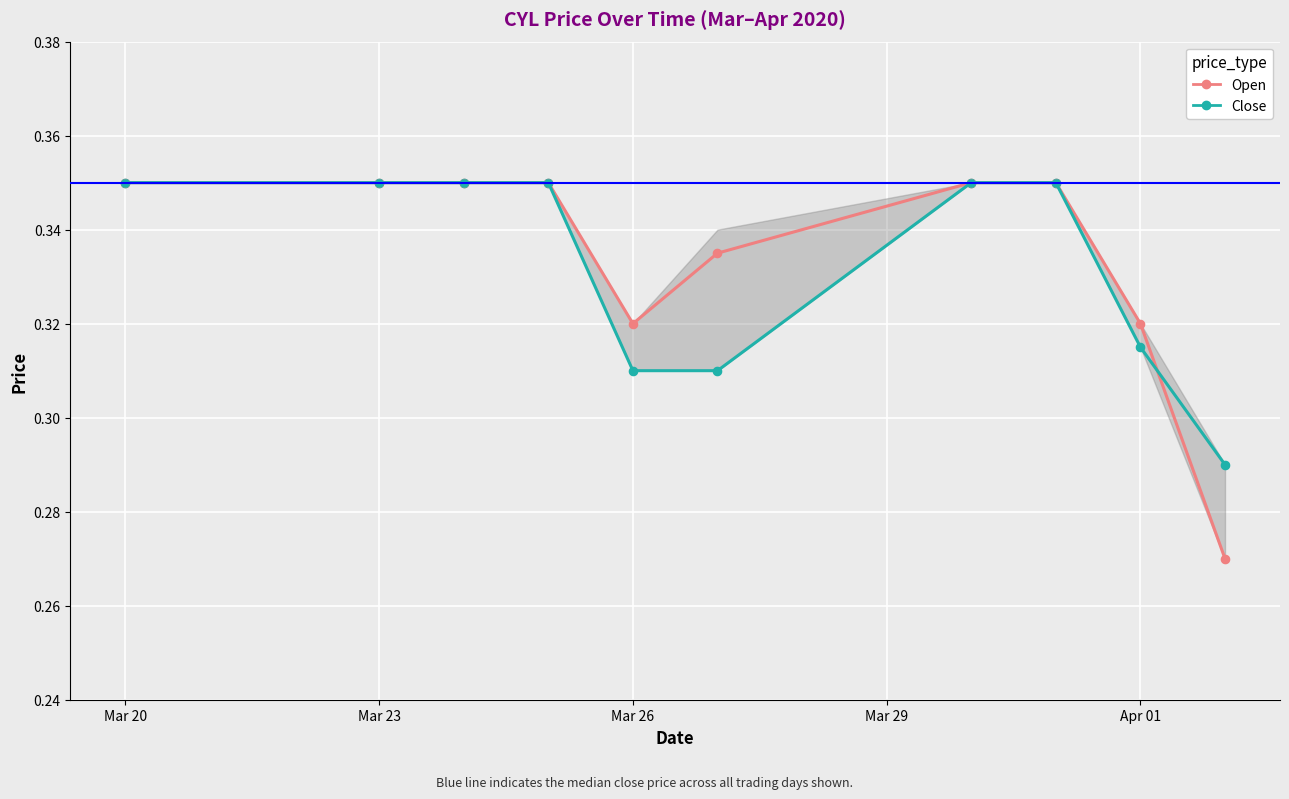

At how many categories does at least one series exceed 0?

10